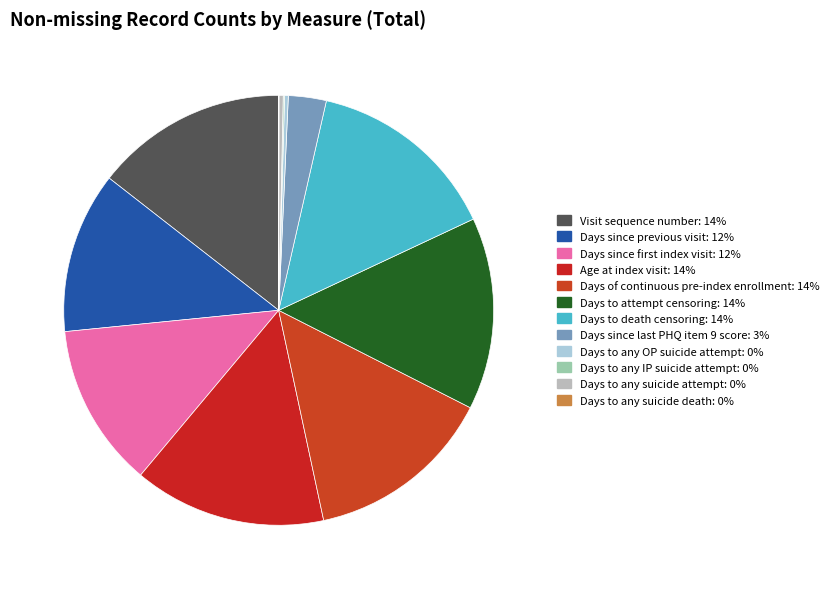

How many segments does this pie chart have?

12